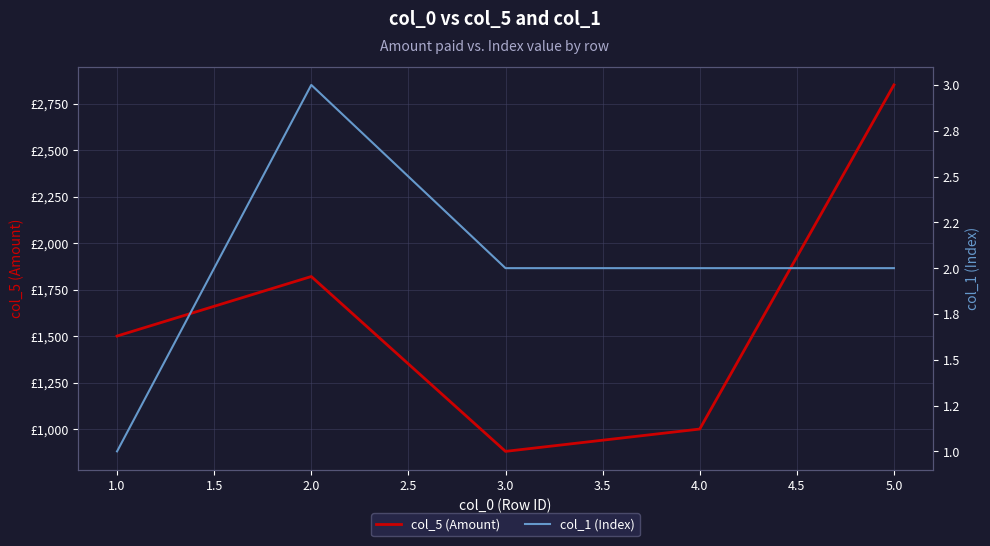

True or false: col_1 (Index) and col_5 (Amount) cross at least once.

False